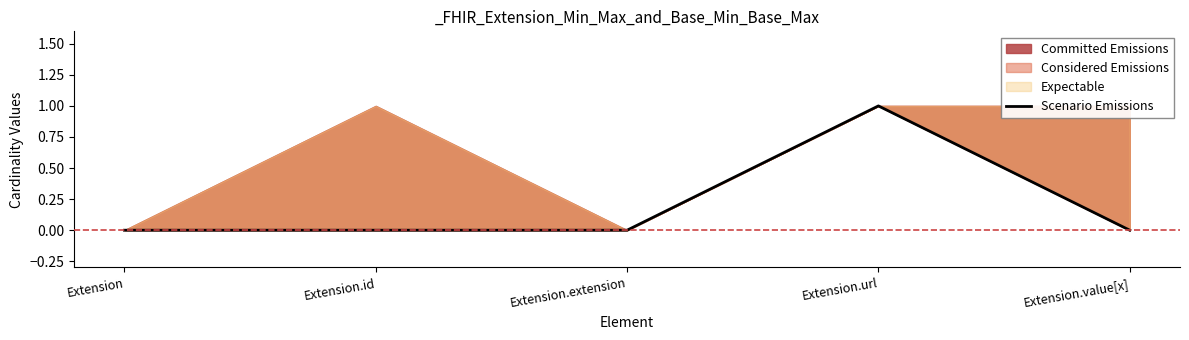

Rank the categories by value from highest to lowest.

Extension.url, Extension, Extension.id, Extension.extension, Extension.value[x]